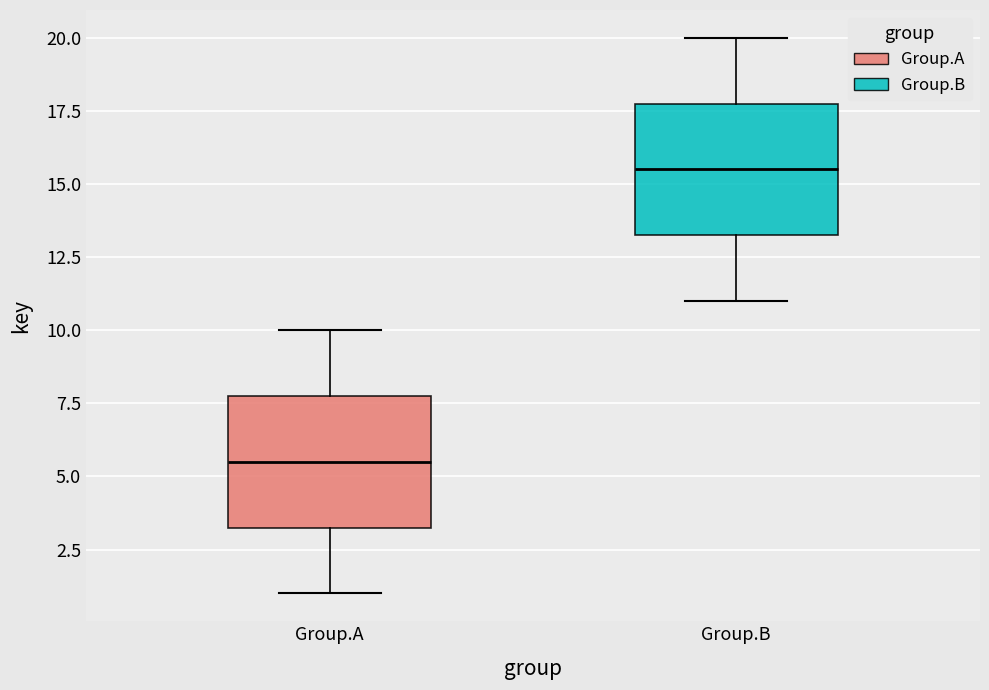

Which box has the highest median line?

Group.B